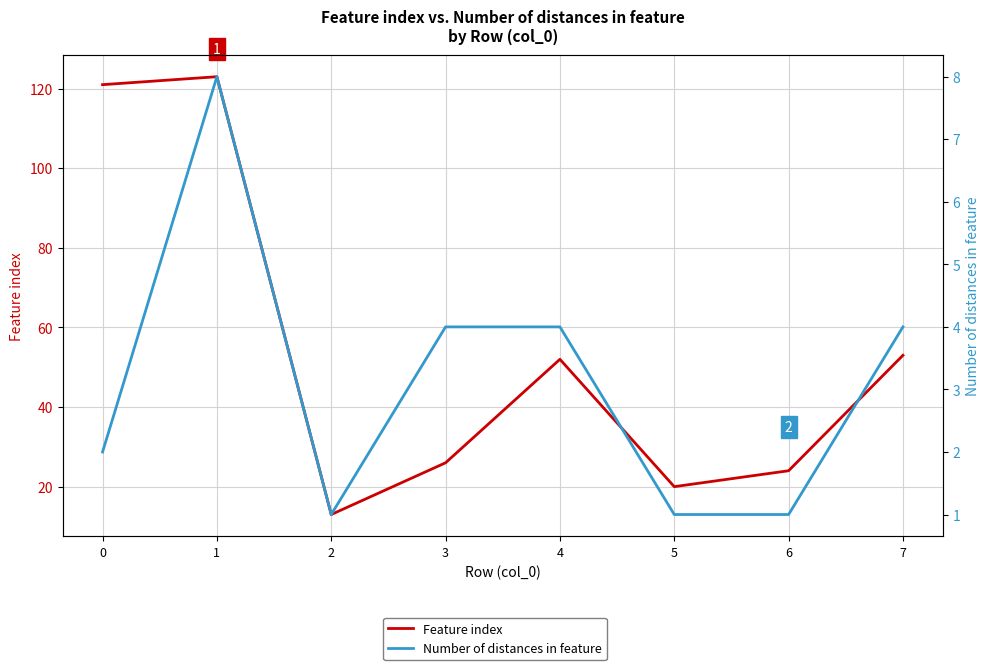

What is the average value of the Feature index series?

54